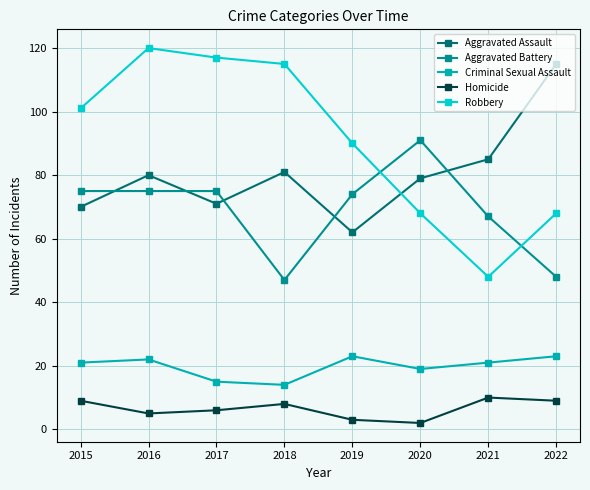

Count the Homicide values in the range 5 to 9.

5